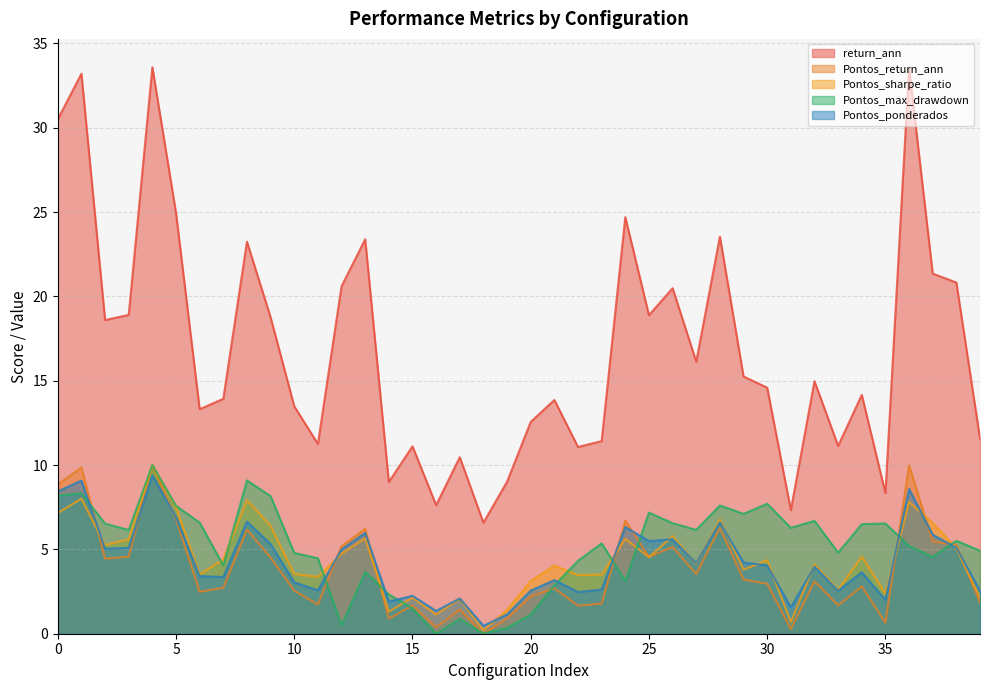

What is the sum of the Pontos_return_ann values at 36 and 9?

14.5